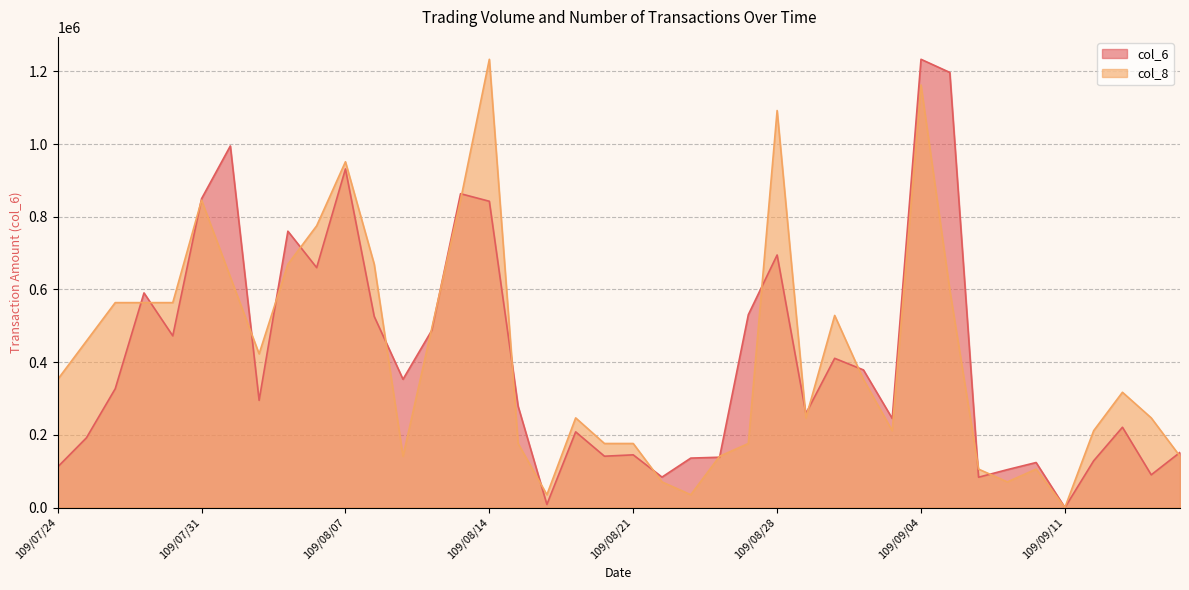

Reading right to left, extract all data points from this chart.

col_6: 109/09/17=151720	109/09/16=89970	109/09/15=220850	109/09/14=128600	109/09/11=0	109/09/10=123820	109/09/09=104240	109/09/08=83410	109/09/07=1197010	109/09/04=1233120	109/09/03=245050	109/09/02=378600	109/09/01=410520	109/08/31=258580	109/08/28=694780	109/08/27=530560	109/08/26=138400	109/08/25=136000	109/08/24=83720	109/08/21=144950	109/08/20=141210	109/08/19=208180	109/08/18=8450	109/08/17=278780	109/08/14=842580	109/08/13=863390	109/08/12=487290	109/08/11=352860	109/08/10=525760	109/08/07=931490	109/08/06=660000	109/08/05=760230	109/08/04=294970	109/08/03=994760	109/07/31=849580	109/07/30=472300	109/07/29=590400	109/07/28=326760	109/07/27=191810	109/07/24=111630
col_8: 109/09/17=140928	109/09/16=246624	109/09/15=317088	109/09/14=211392	109/09/11=0	109/09/10=105696	109/09/09=70464	109/09/08=105696	109/09/07=598944	109/09/04=1162656	109/09/03=211392	109/09/02=352320	109/09/01=528480	109/08/31=246624	109/08/28=1092192	109/08/27=176160	109/08/26=140928	109/08/25=35232	109/08/24=70464	109/08/21=176160	109/08/20=176160	109/08/19=246624	109/08/18=35232	109/08/17=176160	109/08/14=1233120	109/08/13=845568	109/08/12=493248	109/08/11=140928	109/08/10=669408	109/08/07=951264	109/08/06=775104	109/08/05=669408	109/08/04=422784	109/08/03=634176	109/07/31=845568	109/07/30=563712	109/07/29=563712	109/07/28=563712	109/07/27=458016	109/07/24=352320